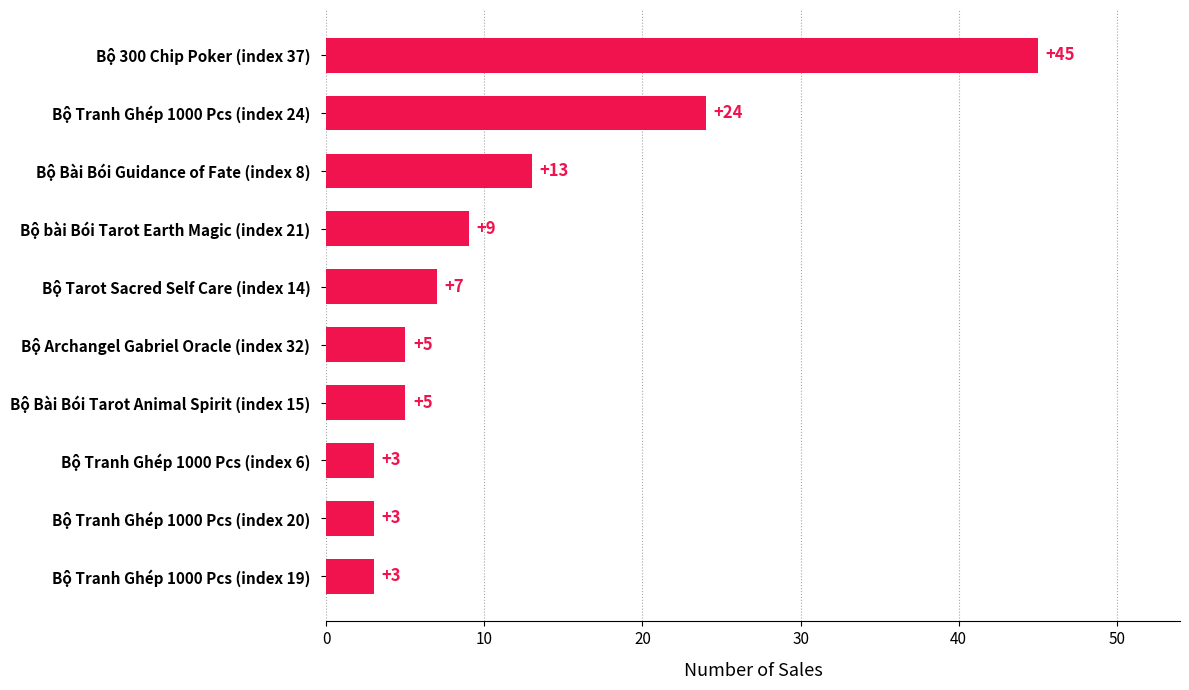

Reading bottom to top, extract all data points from this chart.

Bộ Tranh Ghép 1000 Pcs (index 19)=3	Bộ Tranh Ghép 1000 Pcs (index 20)=3	Bộ Tranh Ghép 1000 Pcs (index 6)=3	Bộ Bài Bói Tarot Animal Spirit (index 15)=5	Bộ Archangel Gabriel Oracle (index 32)=5	Bộ Tarot Sacred Self Care (index 14)=7	Bộ bài Bói Tarot Earth Magic (index 21)=9	Bộ Bài Bói Guidance of Fate (index 8)=13	Bộ Tranh Ghép 1000 Pcs (index 24)=24	Bộ 300 Chip Poker (index 37)=45